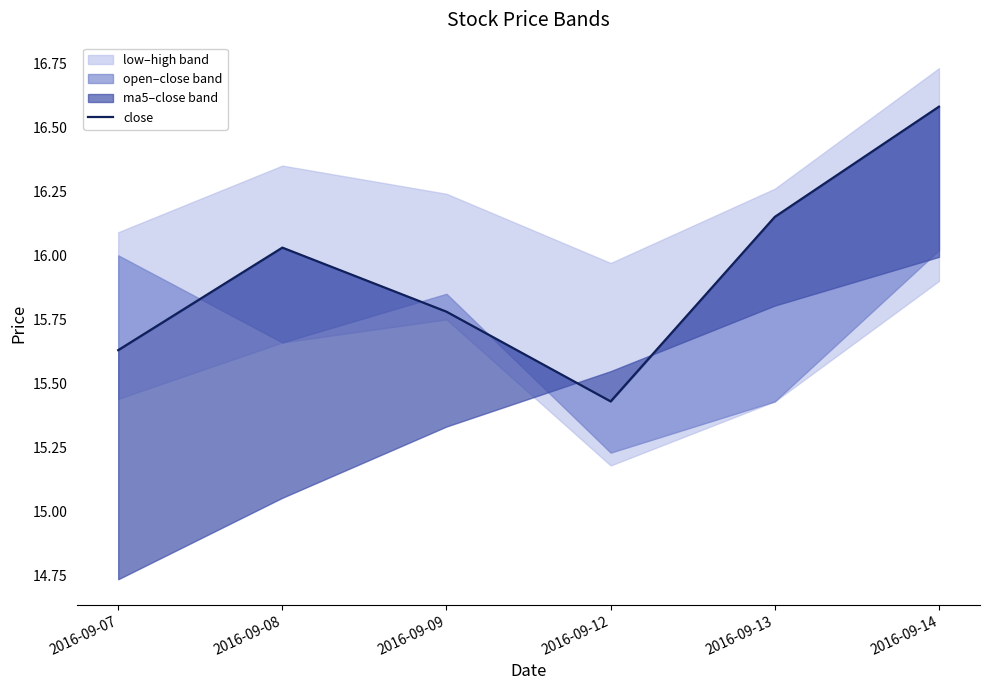

True or false: the data shows 24.3 at 2016-09-09.

False